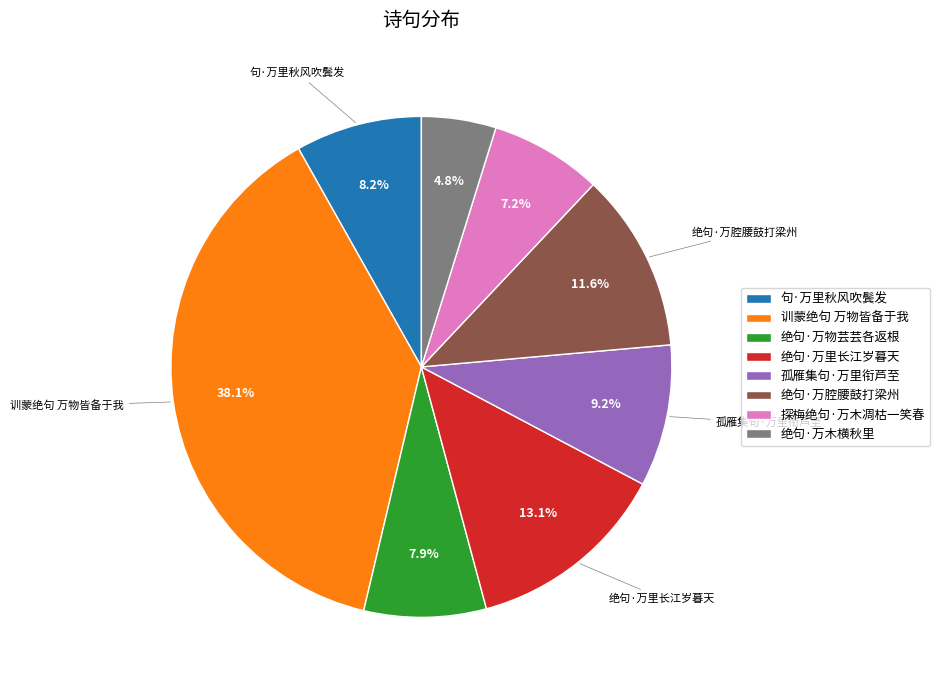

To the nearest percent, what is the difference between the 绝句·万腔腰鼓打梁州 and 探梅绝句·万木凋枯一笑春 slice percentages?

4%